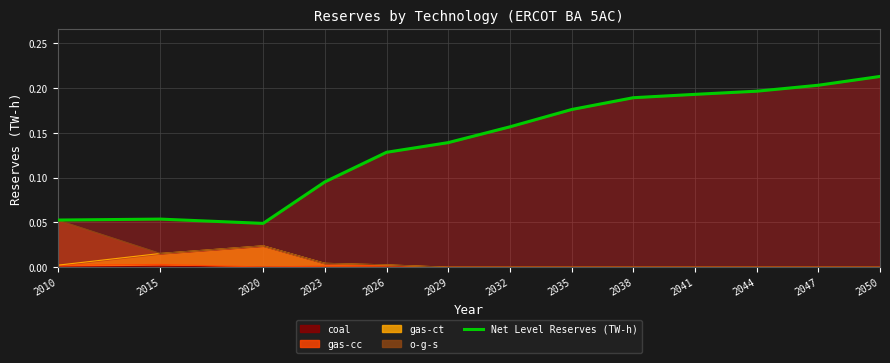

What value does the data have at 2047?

0.2